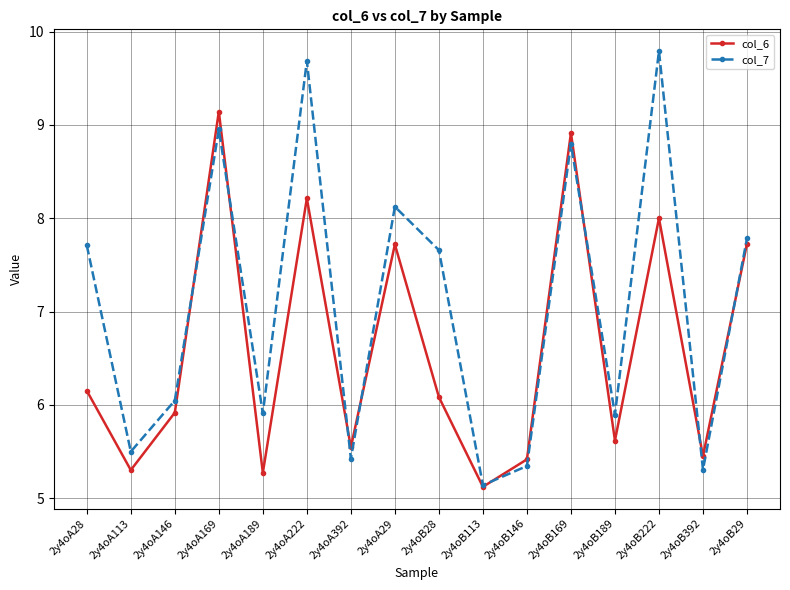

At which label does col_7 first exceed 7?

2y4oA28